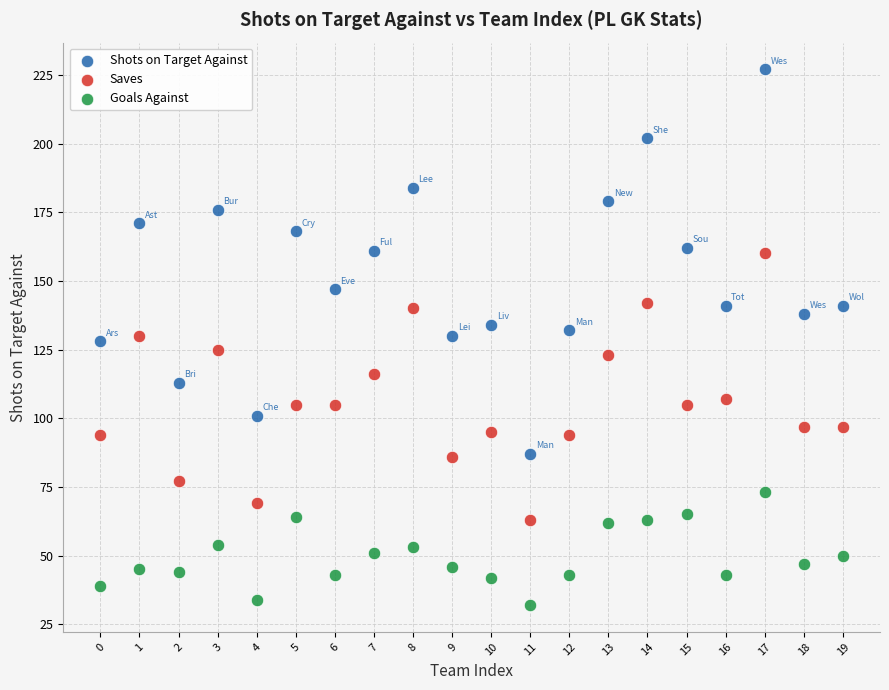

Which series has the widest spread of Y values?

Shots on Target Against